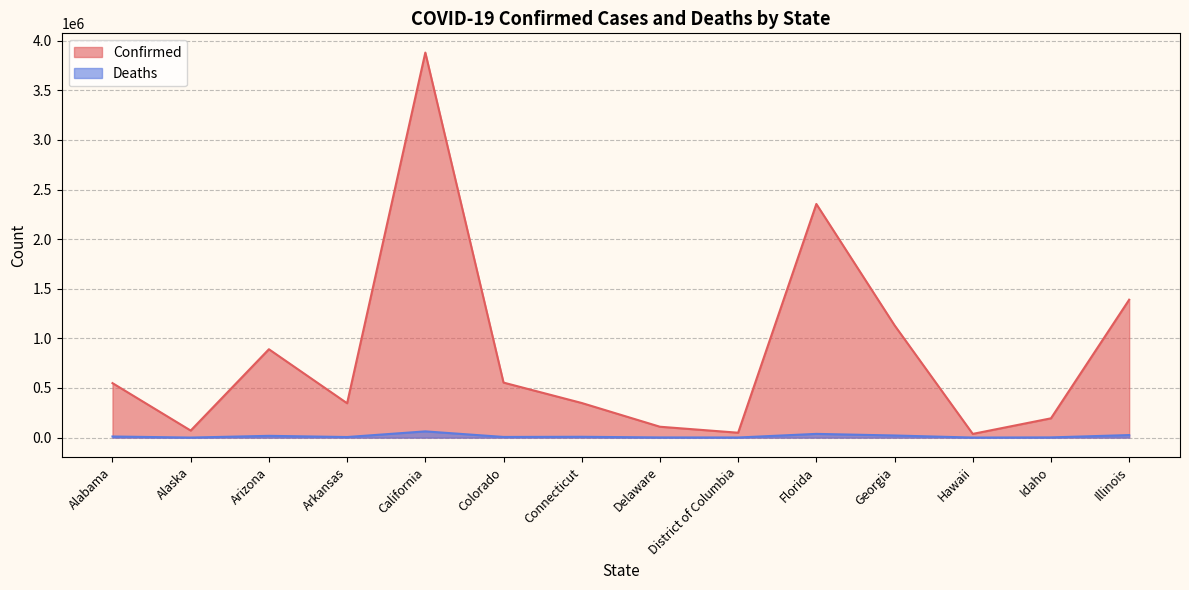

What are all the series names shown in the legend?

Confirmed, Deaths